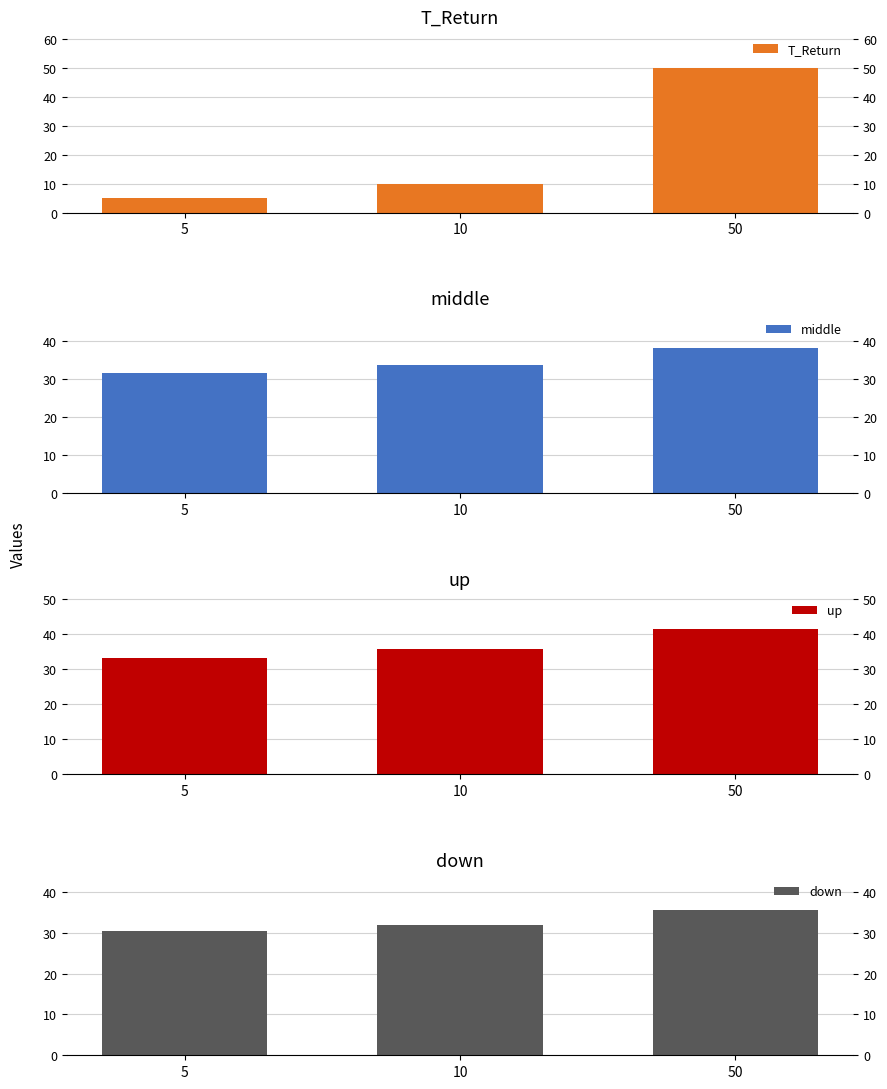

List the labels in order of middle value, smallest first.

5, 10, 50